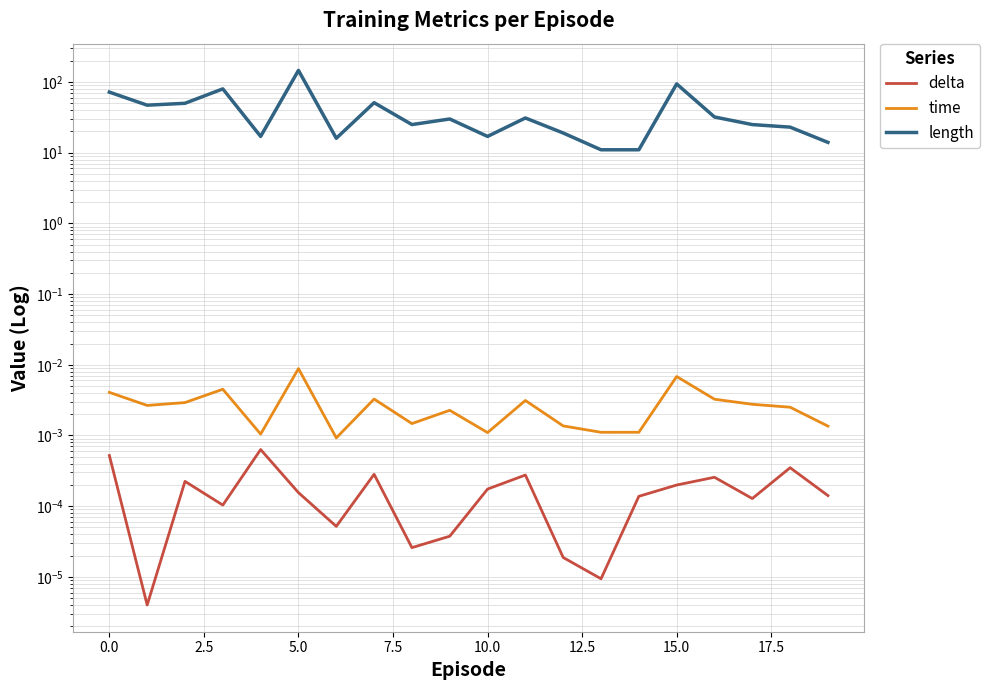

Which series has the largest total across all categories?

length